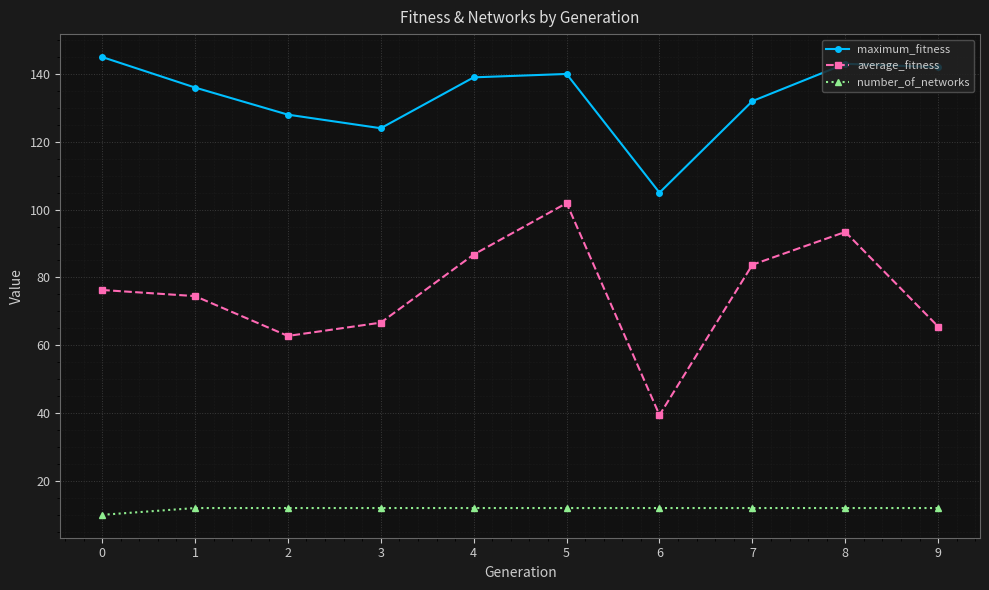

Does the chart have visible grid lines?

Yes